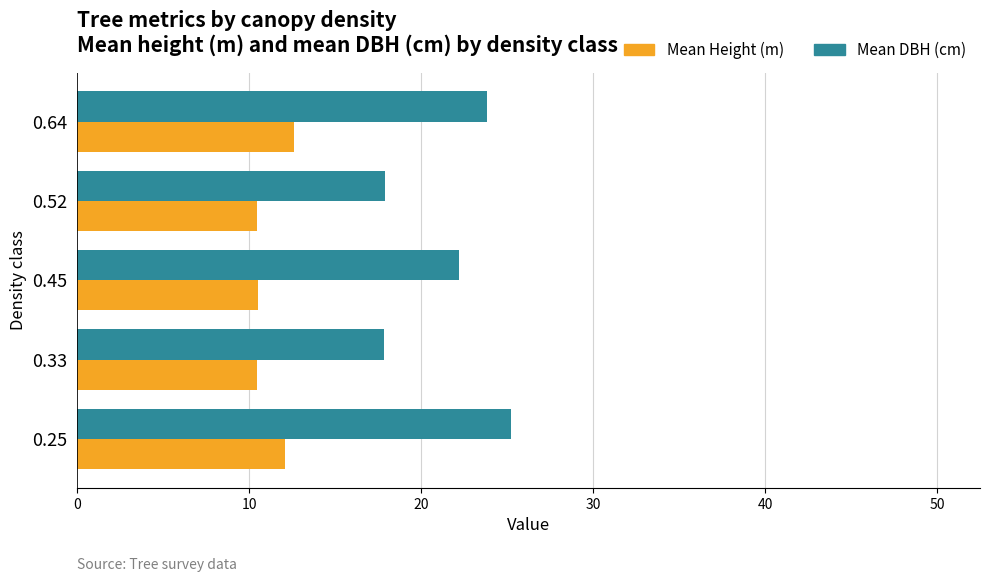

Which series changed the most between 0.25 and 0.52?

Mean DBH (cm)